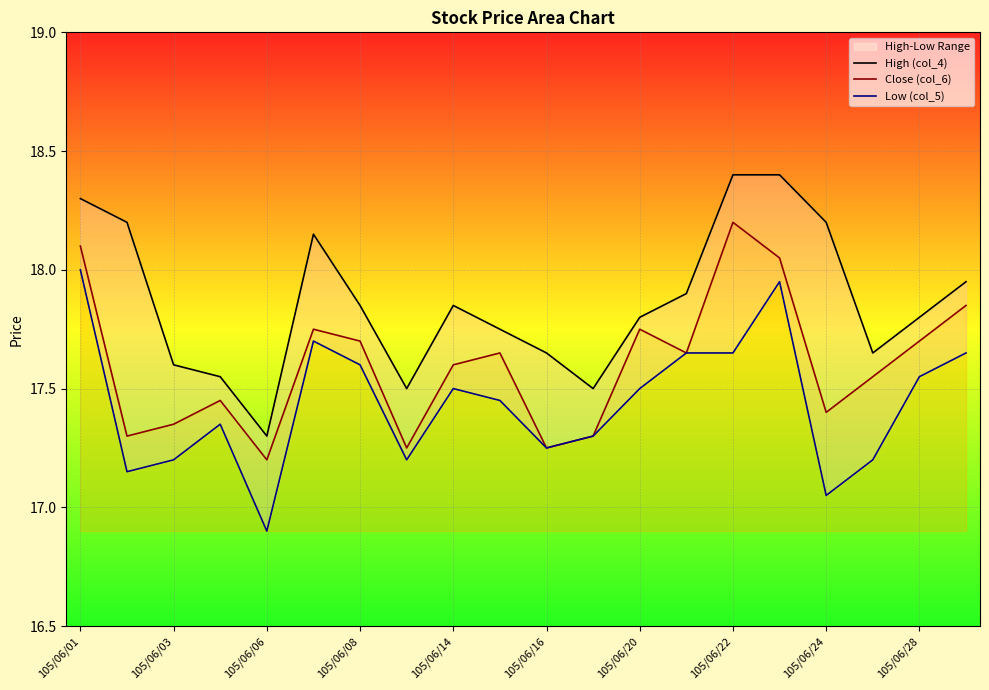

True or false: Close (col_6) has a value of 27.4 at 105/06/14.

False